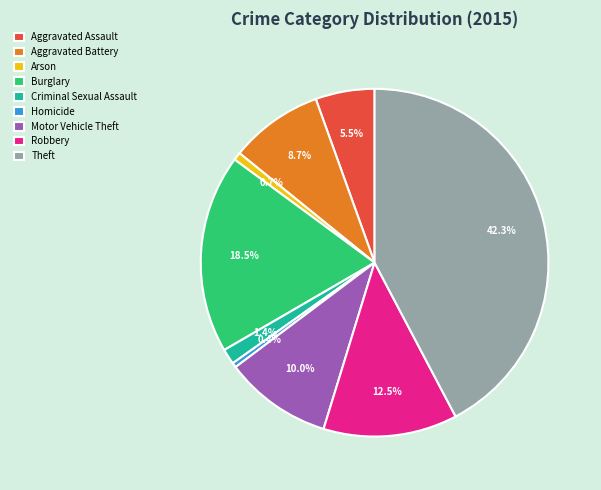

Which has a higher value, Aggravated Battery or Burglary?

Burglary